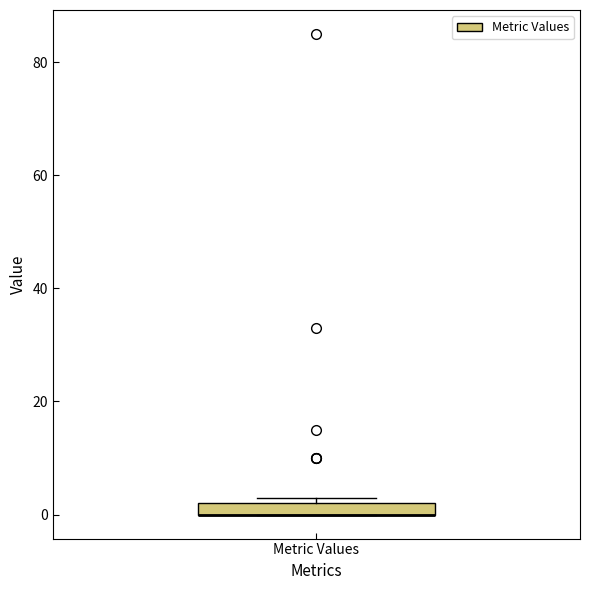

Where is the upper edge of the box for Metric Values on the y-axis? The values are not printed on the chart, so give them approximately, as read against the axis.

2